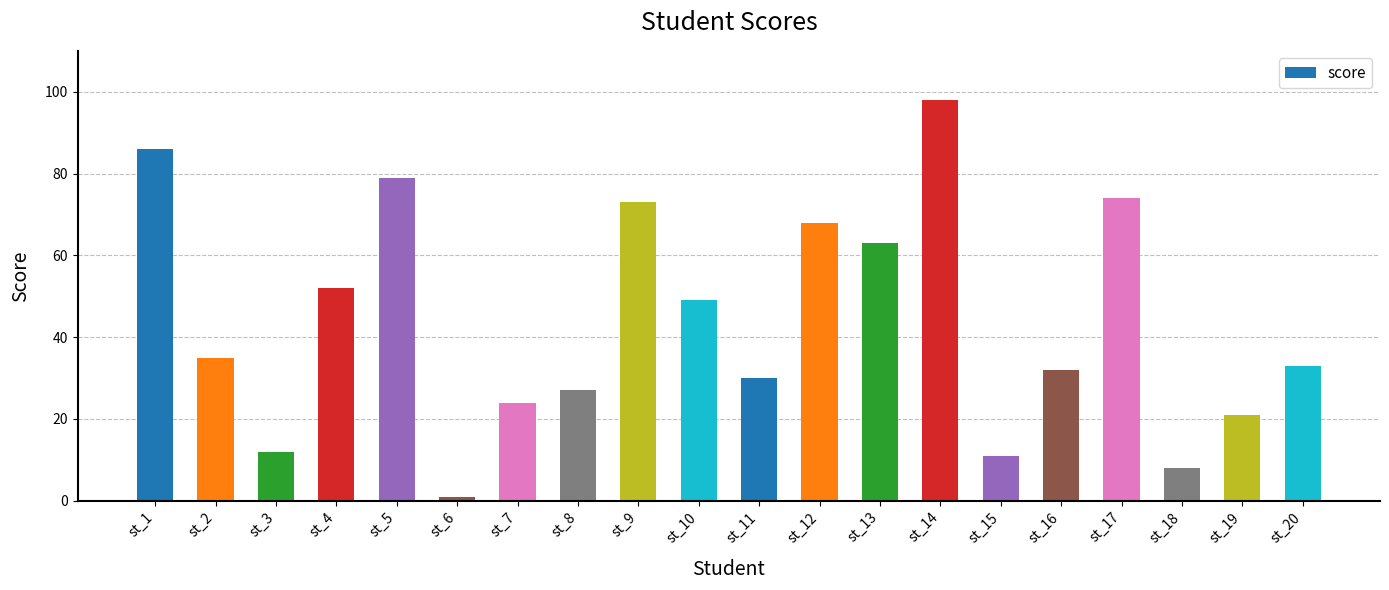

Is it true that the value at st_1 is 86?

True